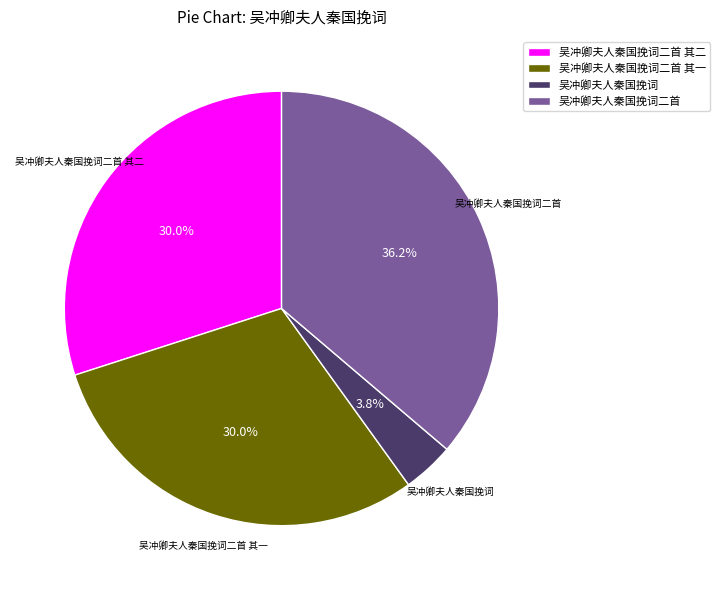

To the nearest percent, what portion does 吴冲卿夫人秦国挽词 represent?

4%